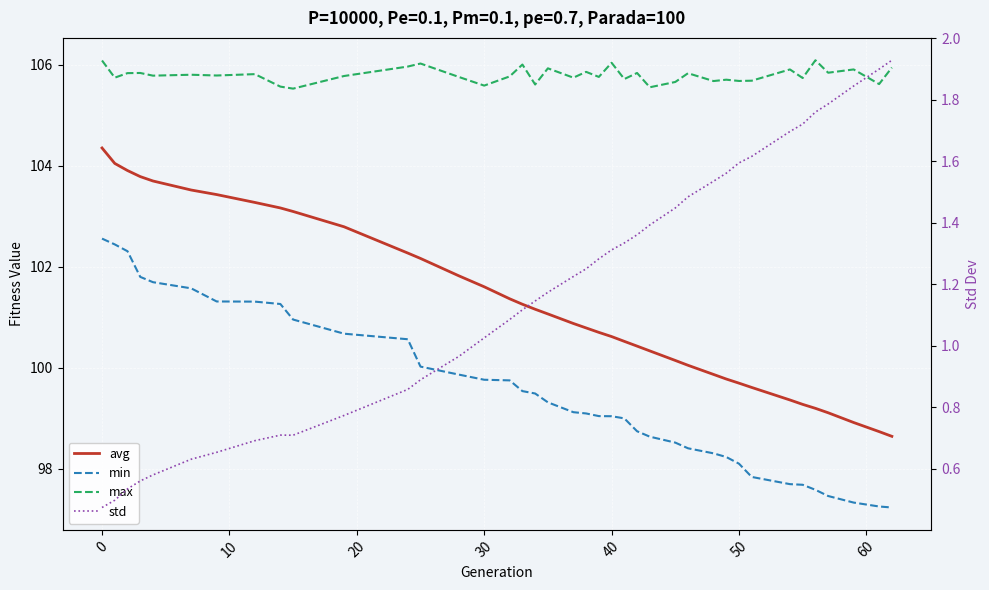

True or false: max and std cross at least once.

False